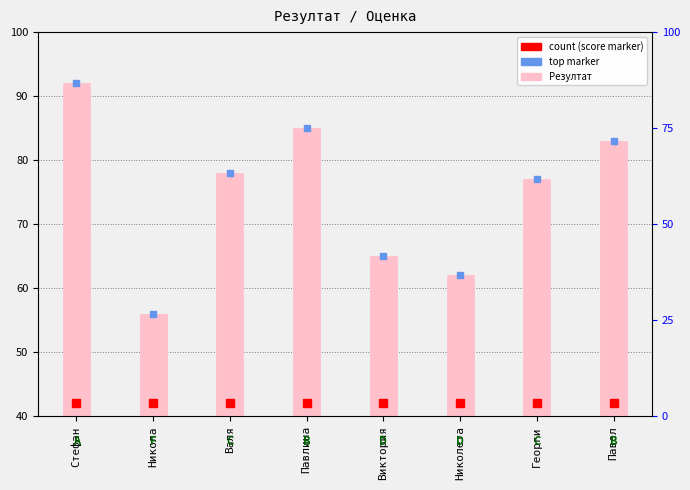

What is the maximum value shown in the chart?

92